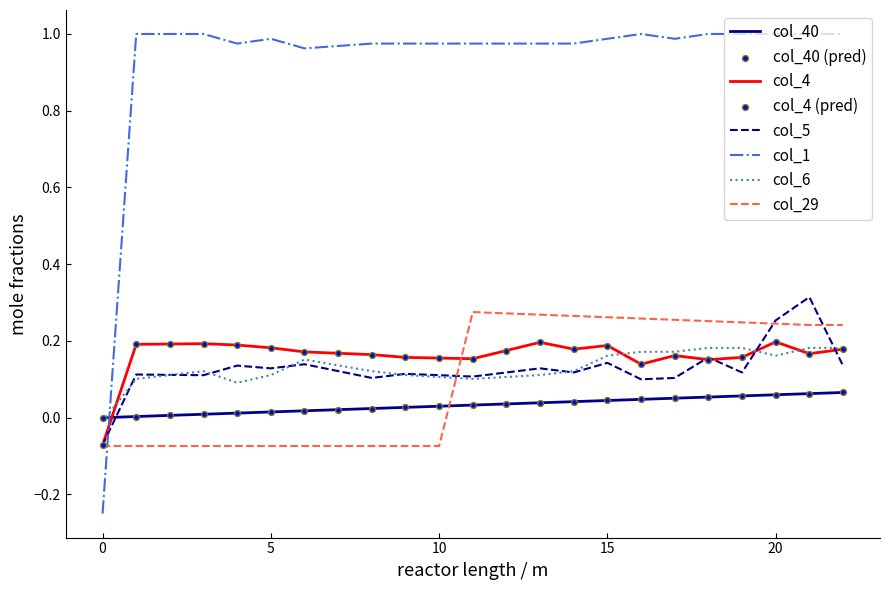

Which series has the largest range (max minus min)?

col_1